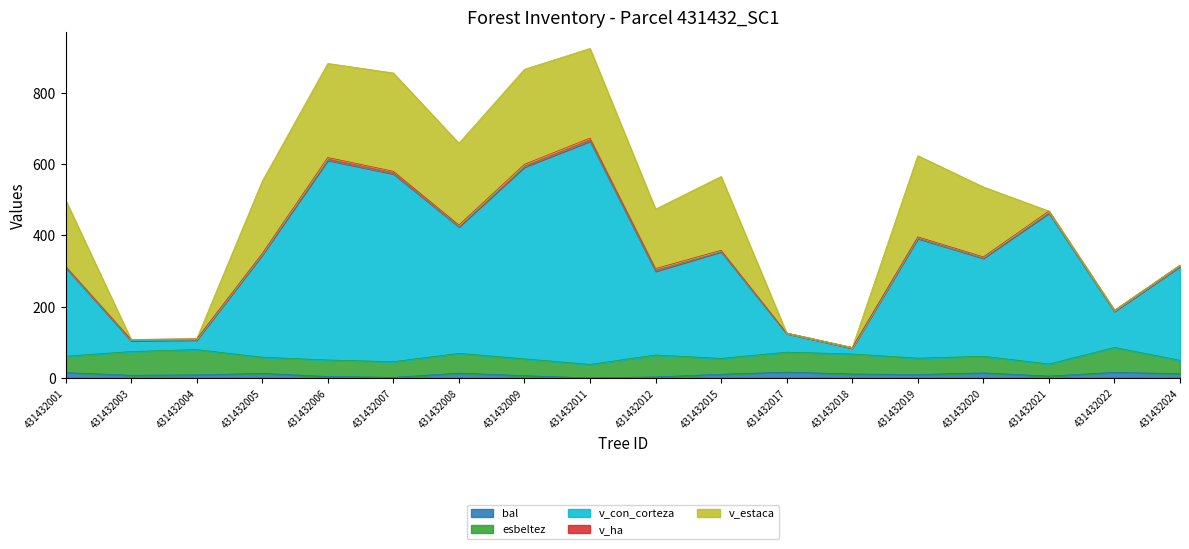

The value of v_con_corteza at 431432003 is 30.2. True or false?

True